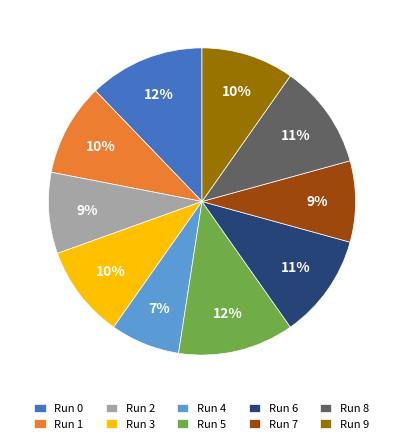

Between Run 3 and Run 6, which is larger?

Run 6